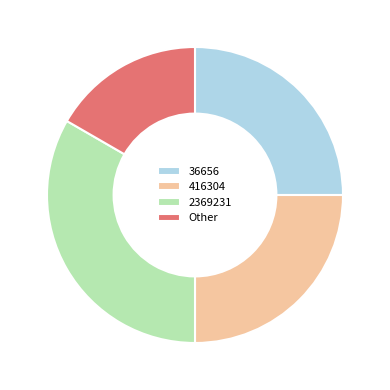

Is it true that 36656 is 11% of the pie?

False